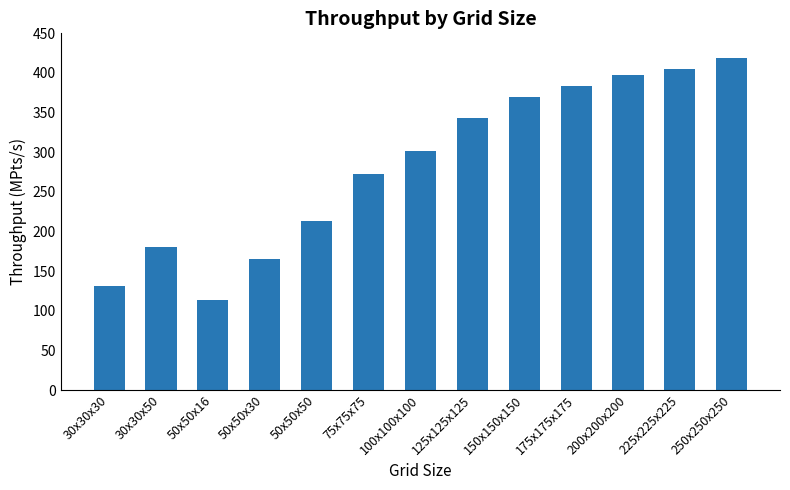

Reading left to right, extract all data points from this chart.

131.1	180.1	112.9	165.7	213.5	272.7	301.2	343.6	369.3	383.2	397.0	405.5	418.6